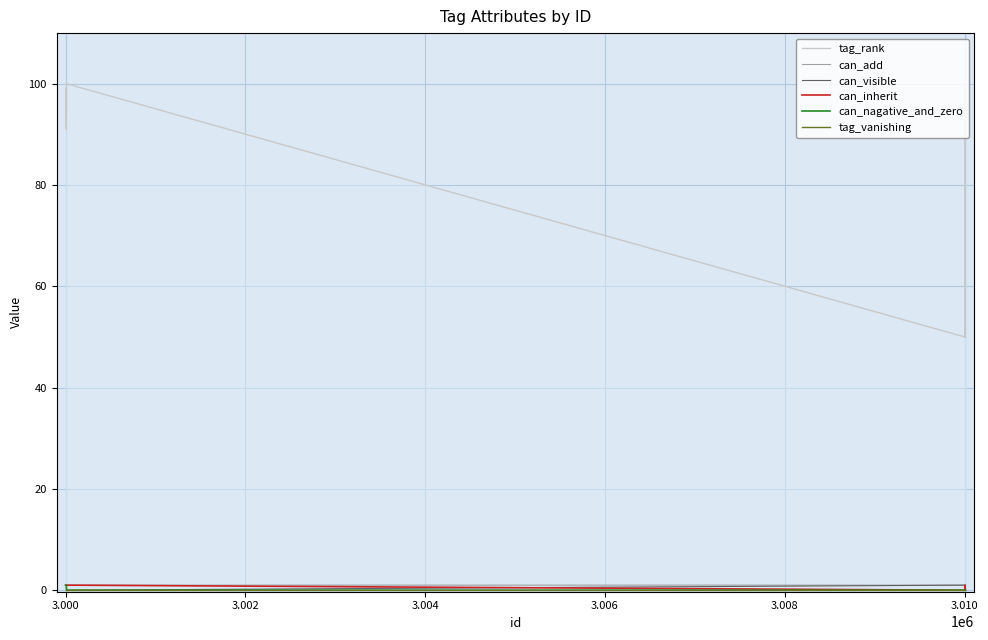

Which series has the widest spread of values?

tag_rank